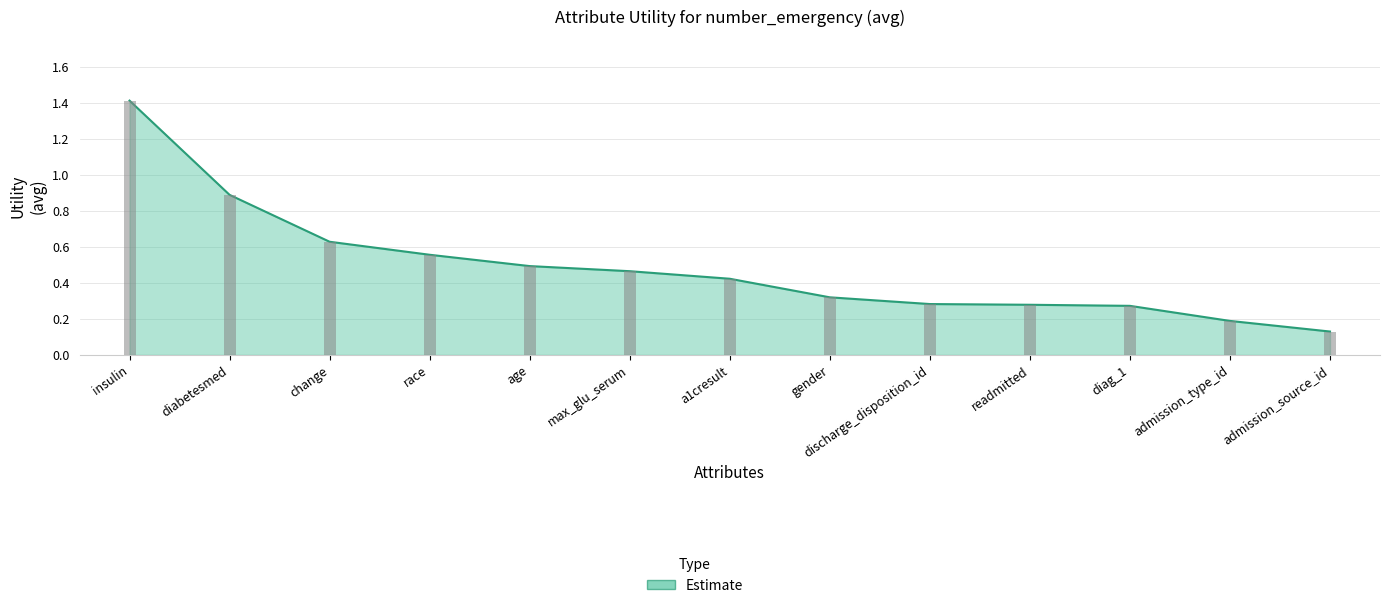

How many distinct data groups are displayed?

1